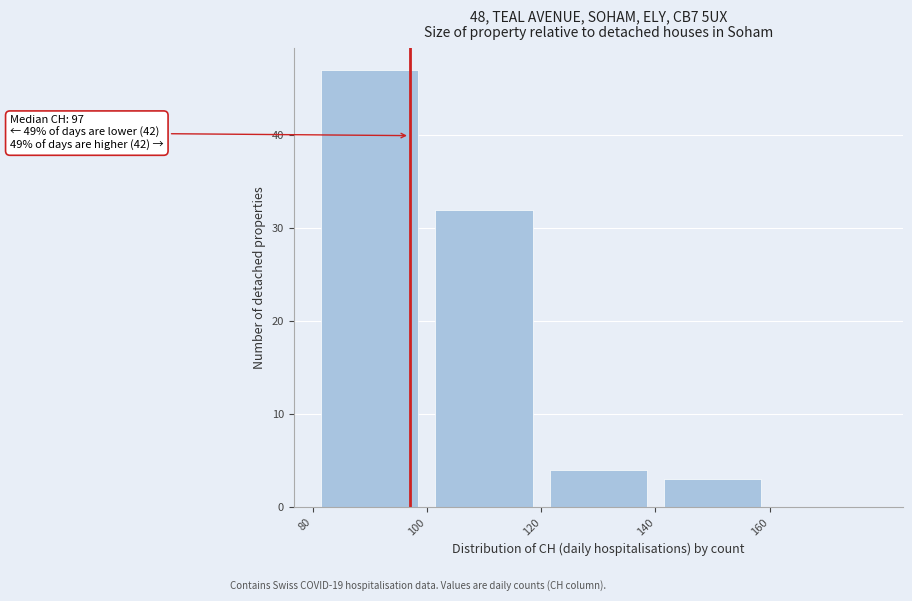

Over which range of the x-axis is the bar tallest?

80 to 100